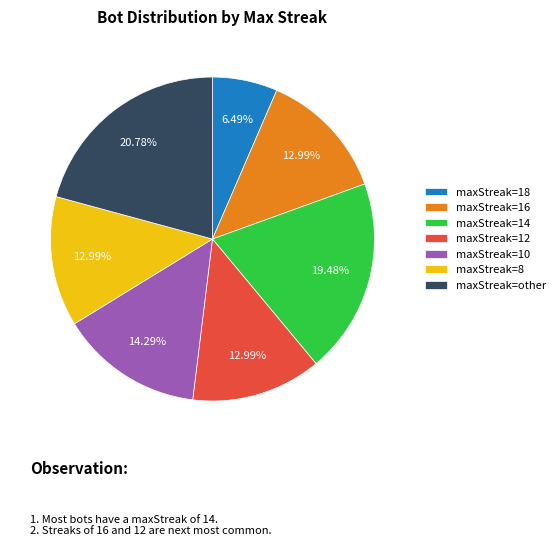

Between maxStreak=16 and maxStreak=18, which is larger?

maxStreak=16